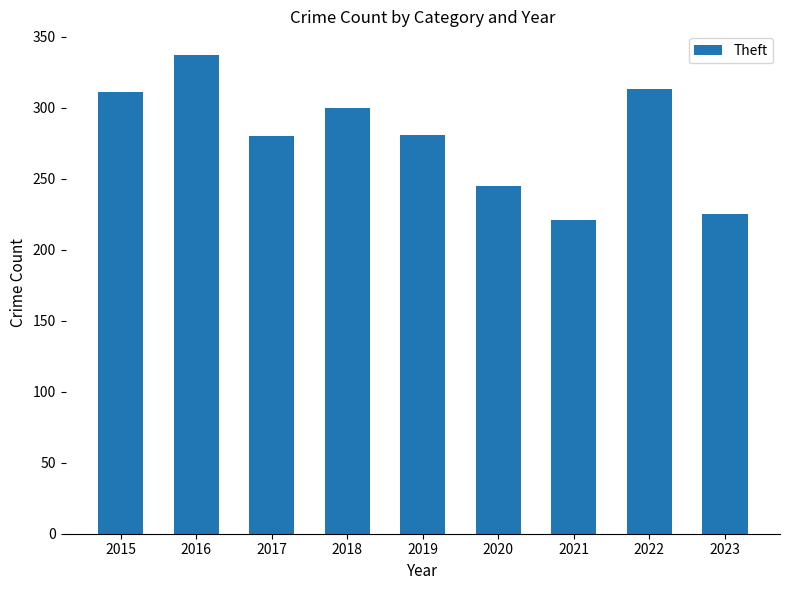

What is the difference between the maximum and second lowest values?

112